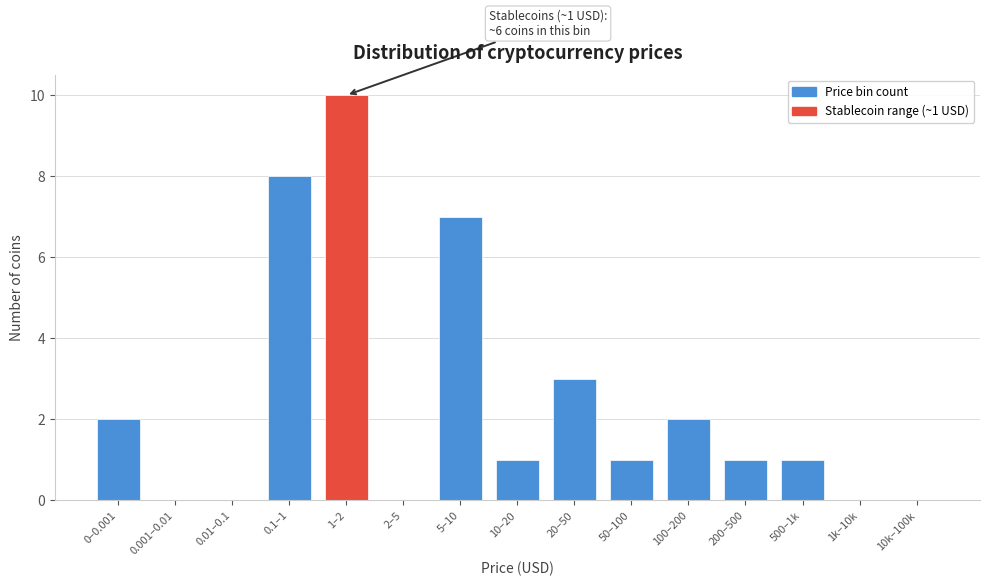

Reading left to right, list all the values displayed in this chart.

0–0.001=2	0.001–0.01=0	0.01–0.1=0	0.1–1=8	1–2=10	2–5=0	5–10=7	10–20=1	20–50=3	50–100=1	100–200=2	200–500=1	500–1k=1	1k–10k=0	10k–100k=0